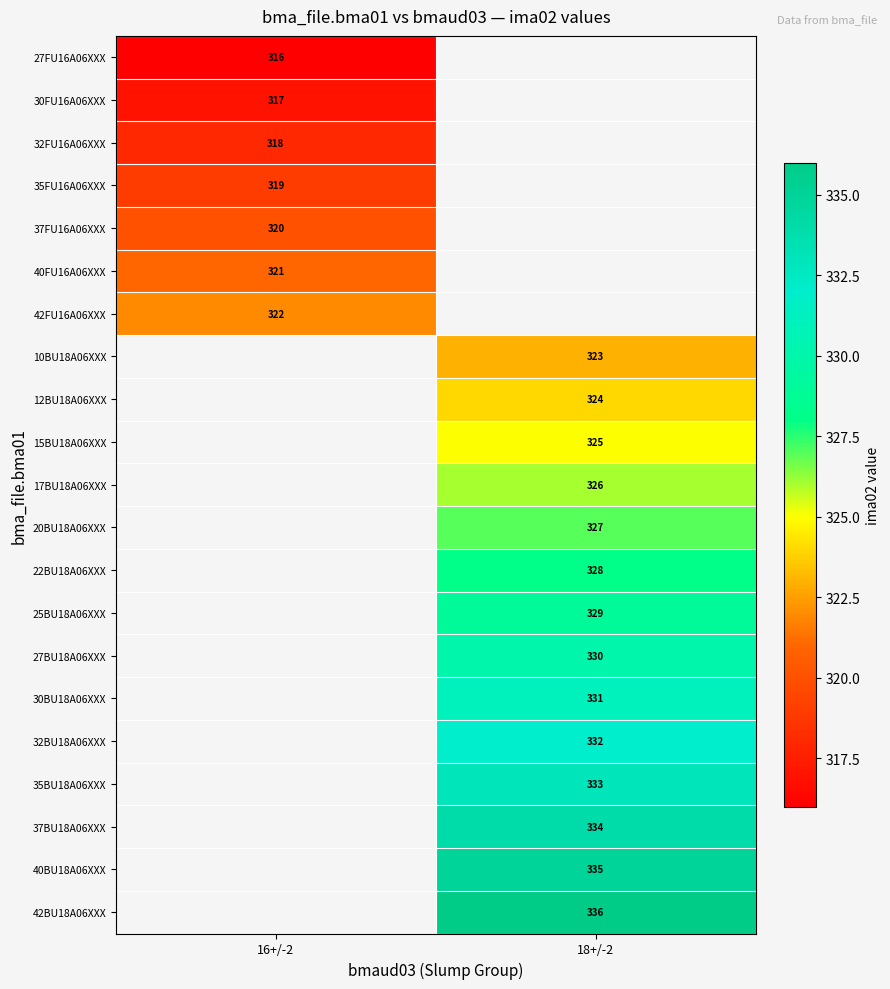

What is the maximum value shown in the chart?

336.0